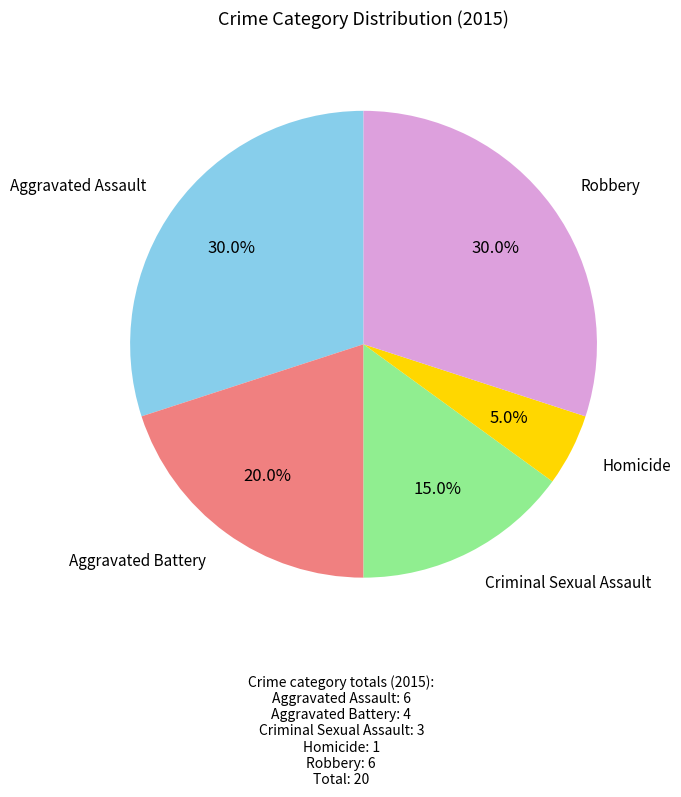

Is there a majority slice in this chart?

No